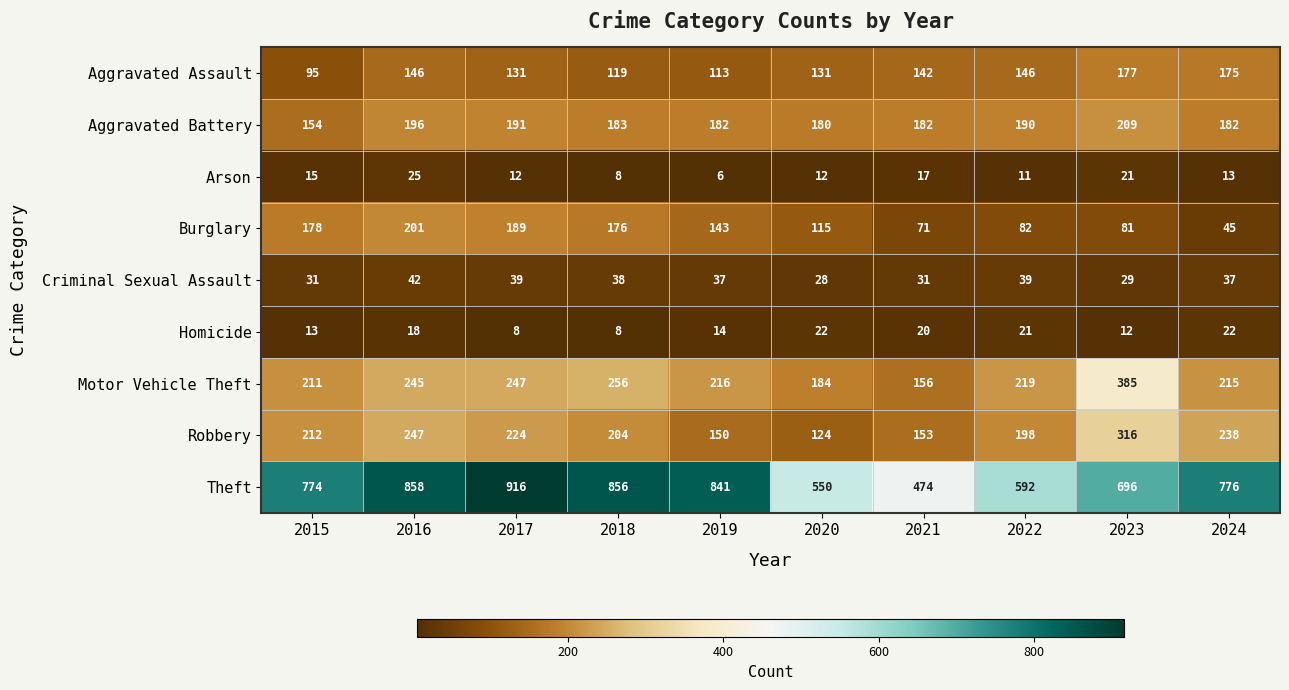

How many distinct data groups are displayed?

9